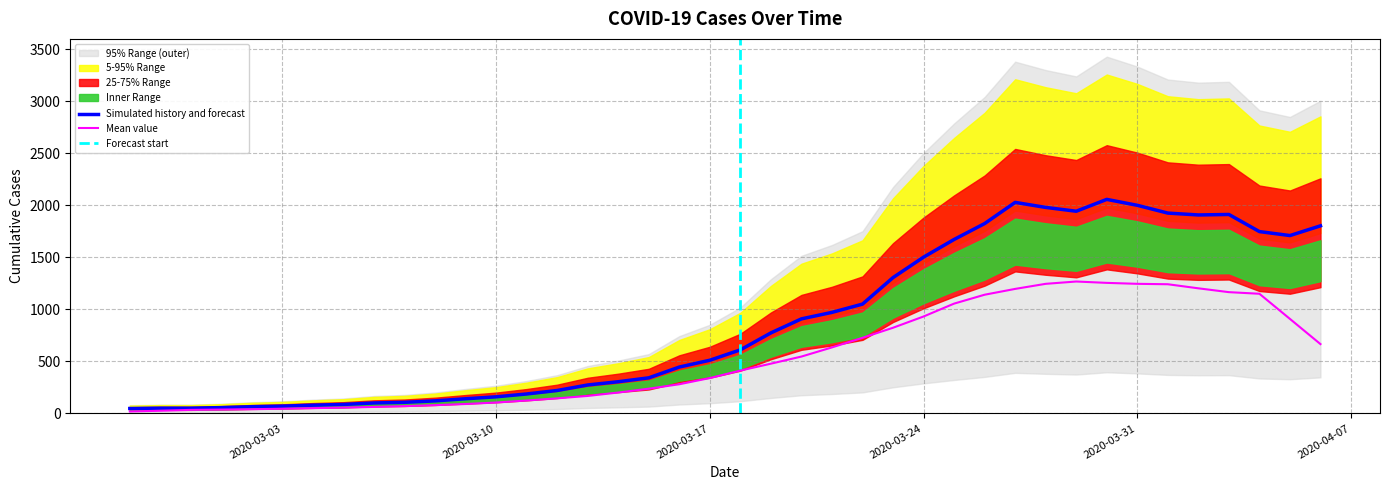

What is the difference between the values at 2020-03-01 and 2020-04-02?

1852.5